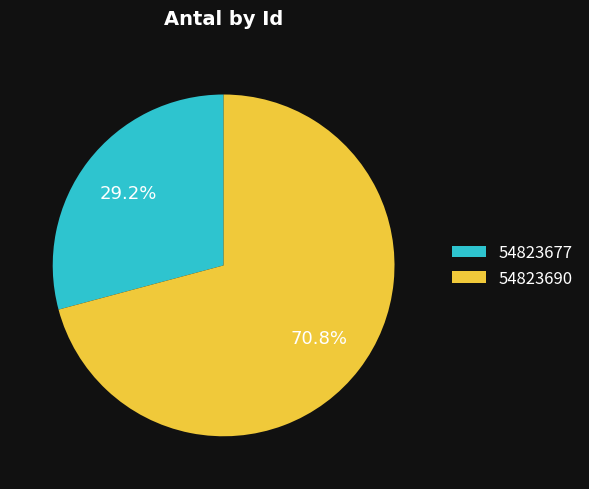

Which slice is the smallest?

54823677